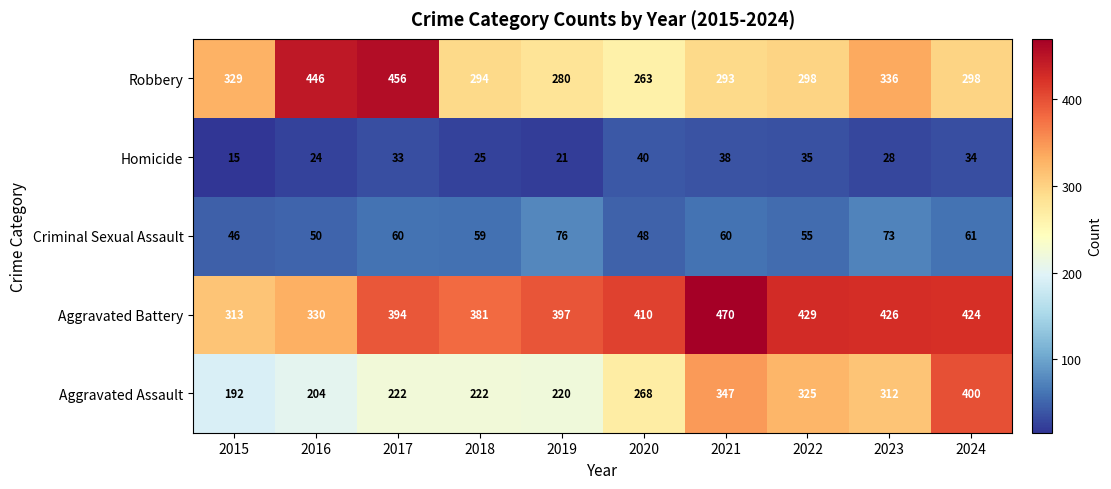

What is the lowest value of the Homicide series?

15